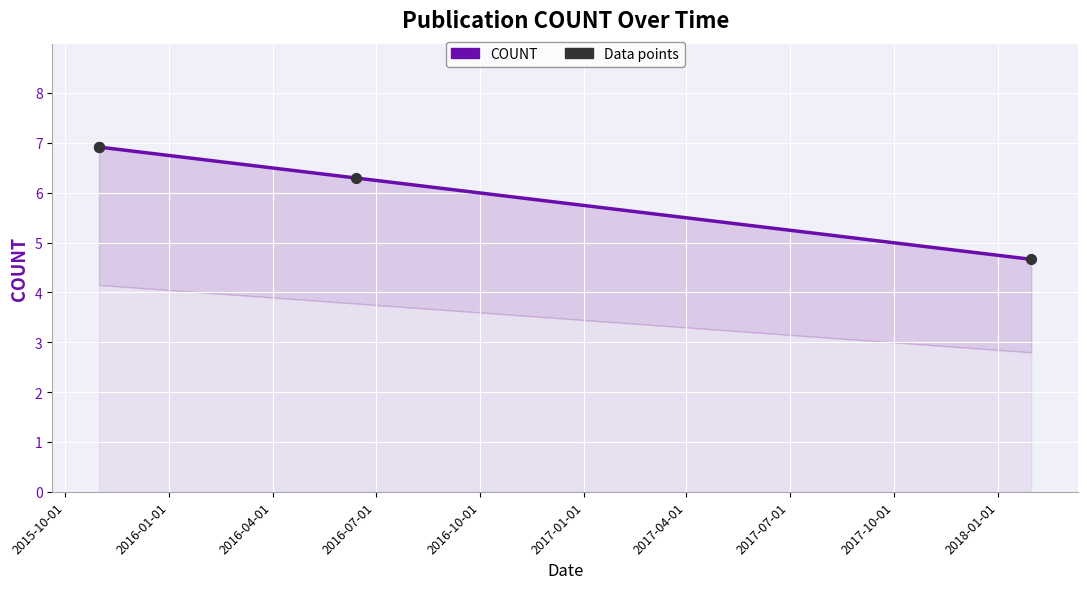

Which series has the largest total across all categories?

COUNT